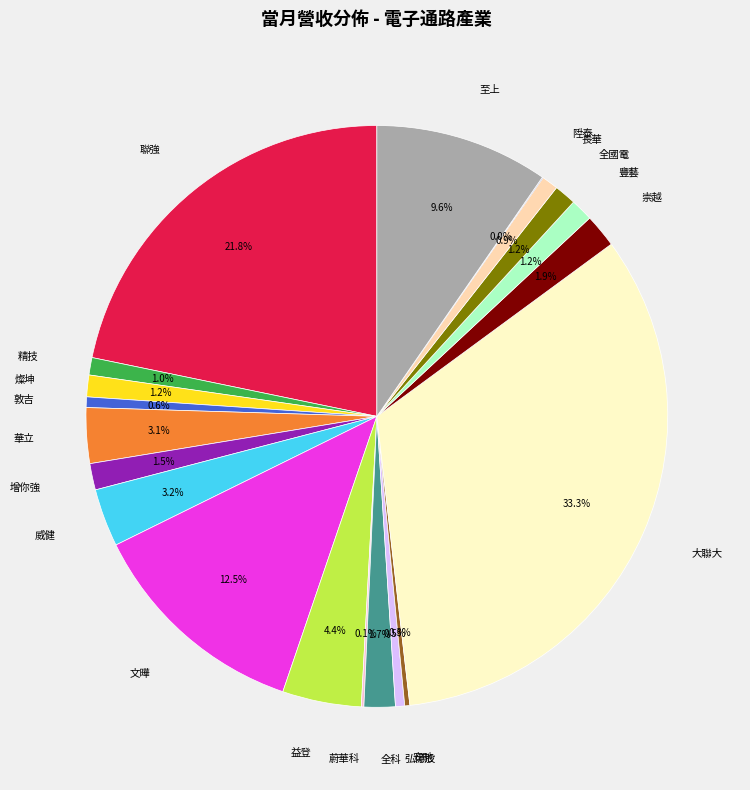

Is there a majority slice in this chart?

No